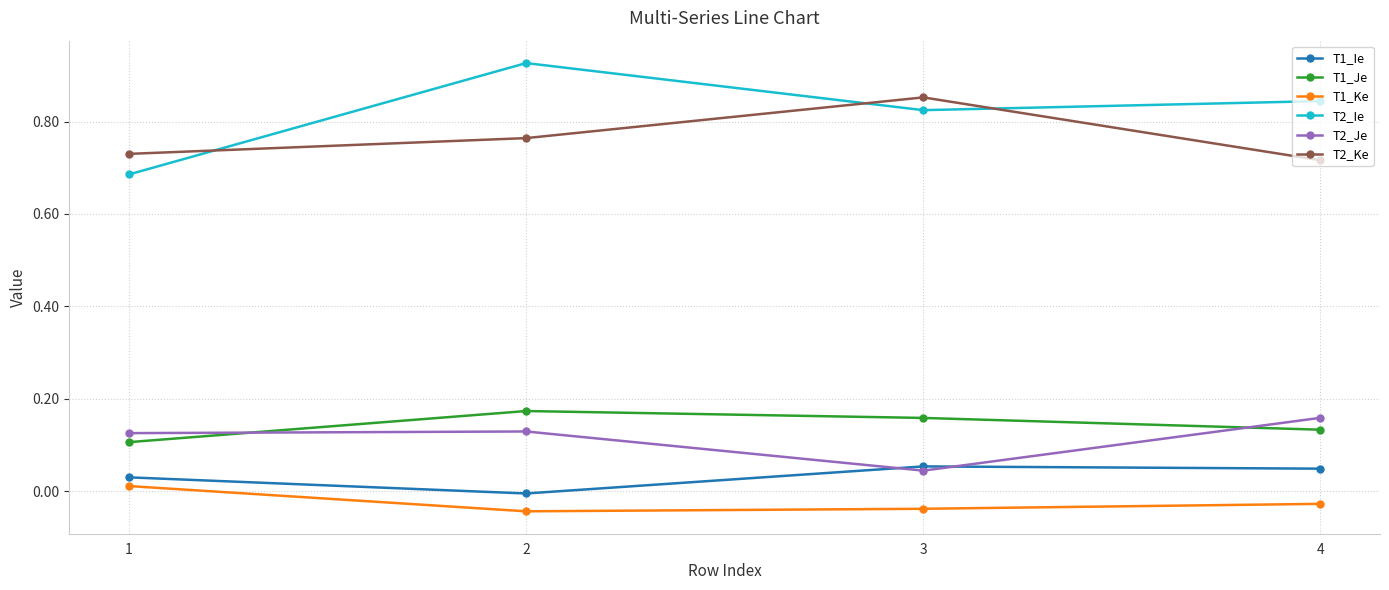

Is this an area chart (filled region under the line)?

No